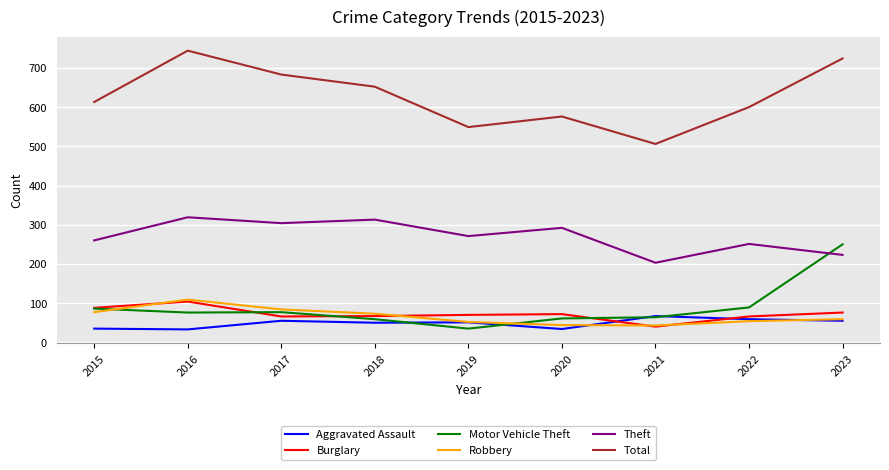

Is it true that Robbery equals 20 at 2018?

False